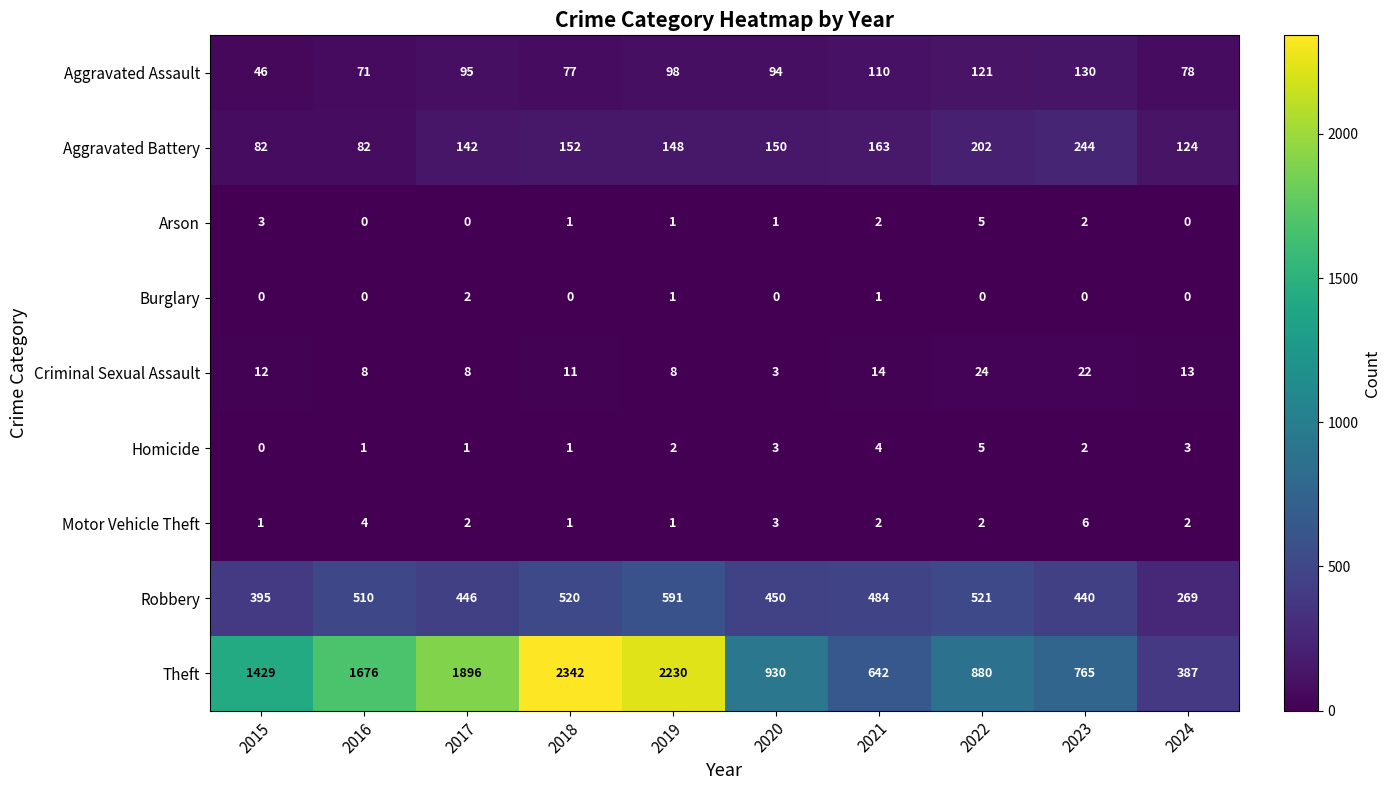

What value does the Homicide series have at 2024?

3